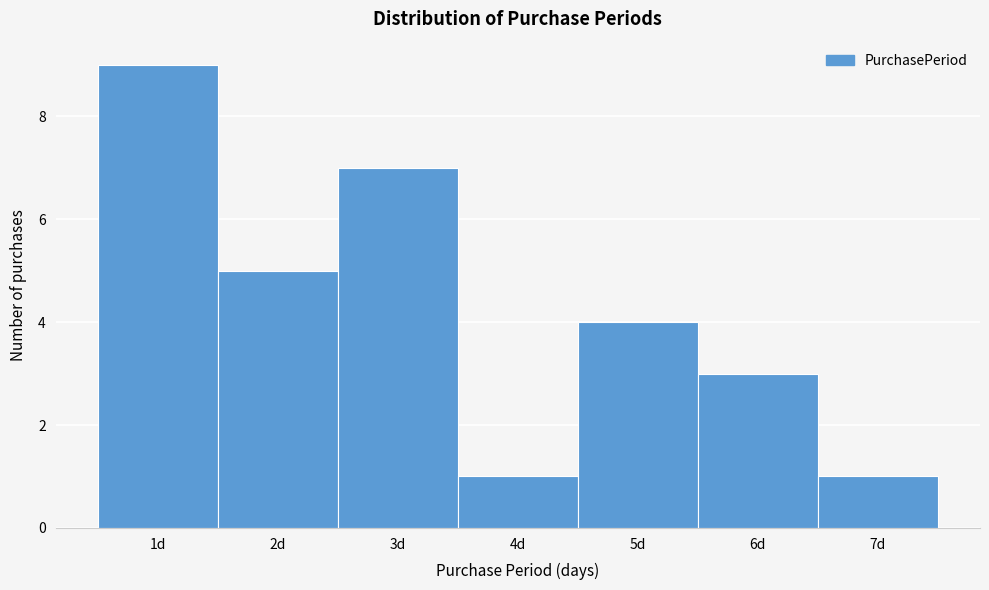

Which range on the x-axis has the tallest bar?

0.5 to 1.5